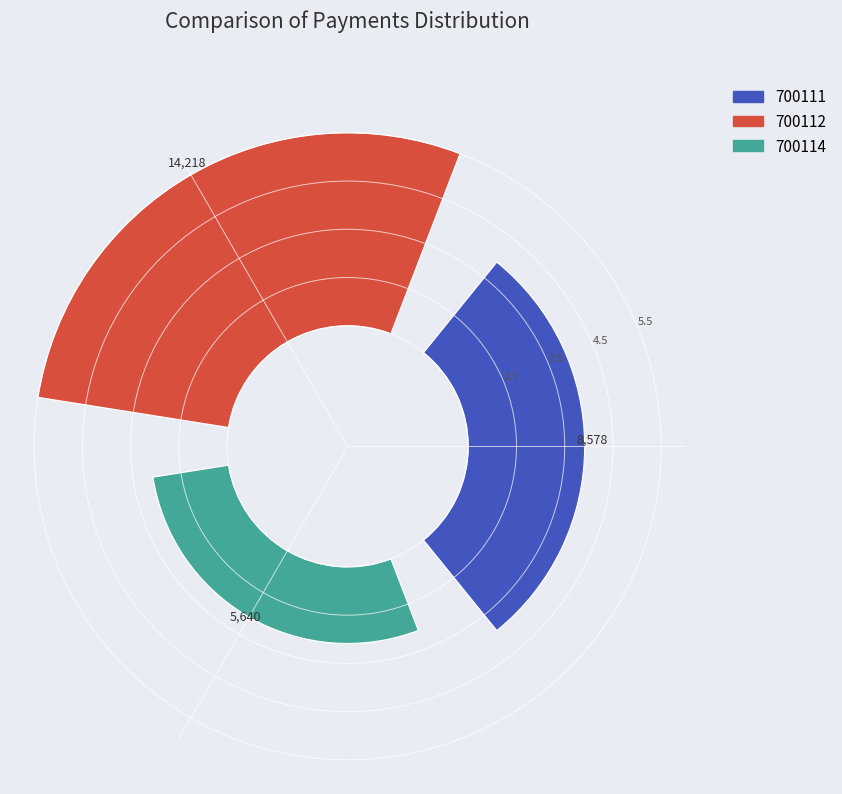

Is there a majority slice in this chart?

No